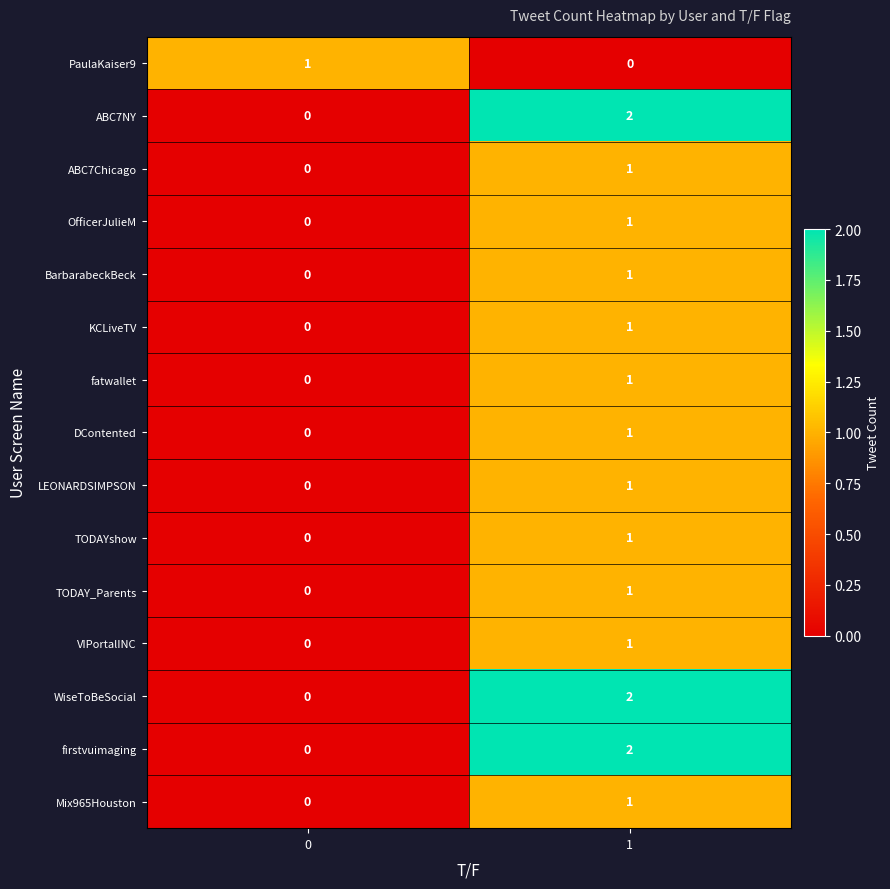

Is the value of Mix965Houston at 0 greater than the value of fatwallet at 1?

No